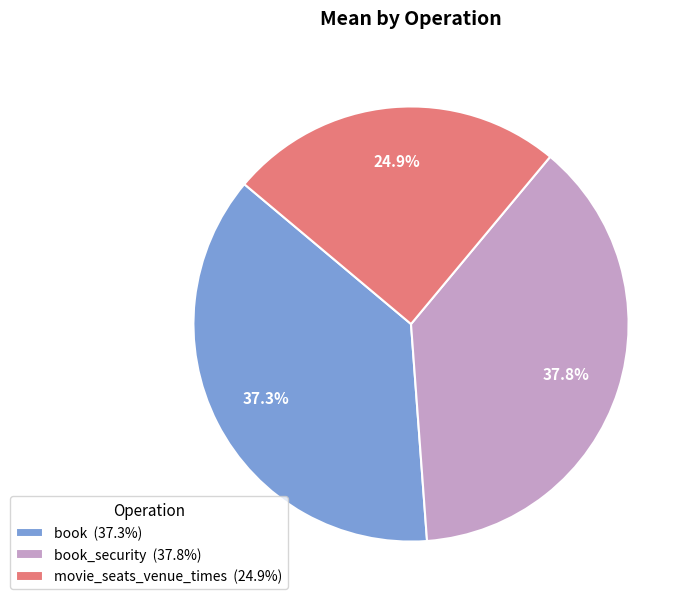

Approximately how many times larger is the value at book (37.3%) compared to movie_seats_venue_times (24.9%)?

1.5